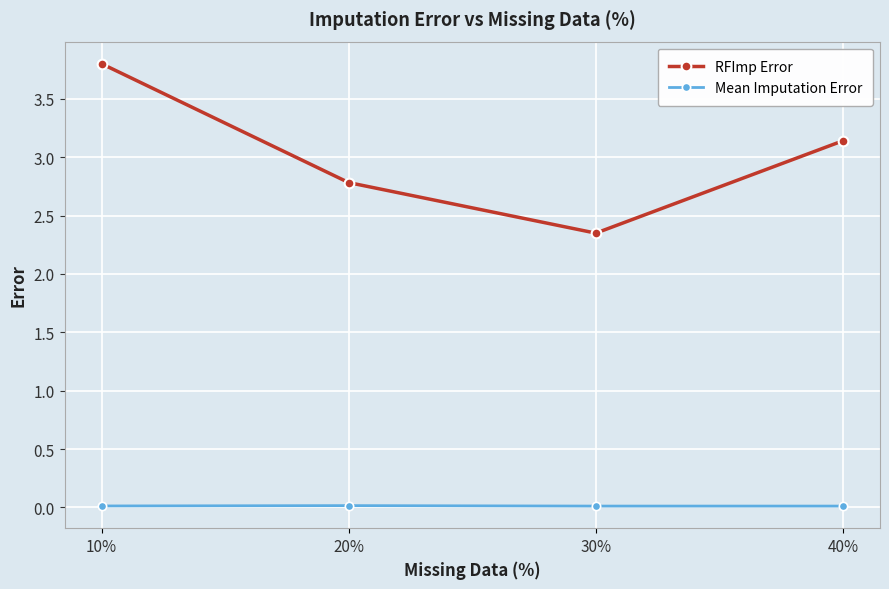

What is the label of the 3rd point from the left?

30%